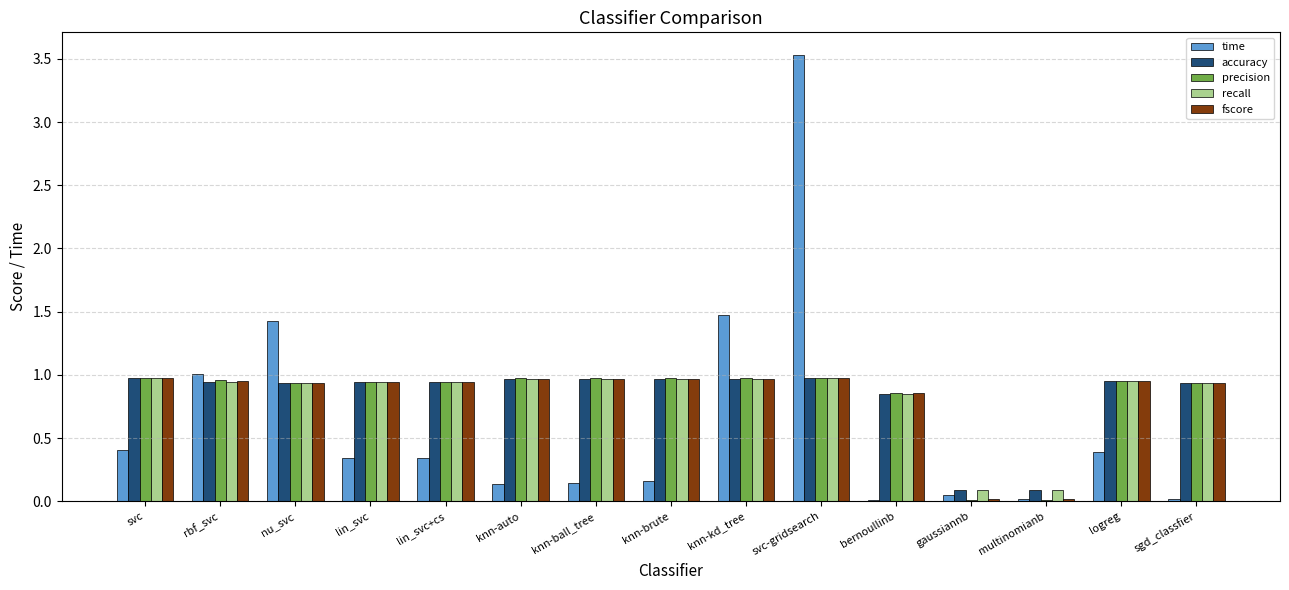

How many data points does each series have?

15